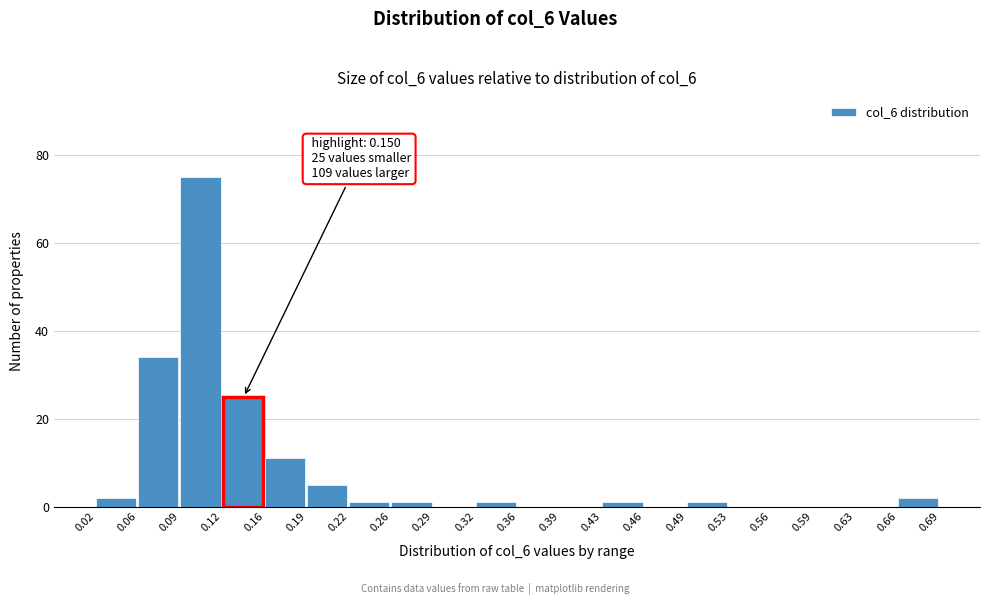

Which range on the x-axis has the tallest bar?

0.09 to 0.12